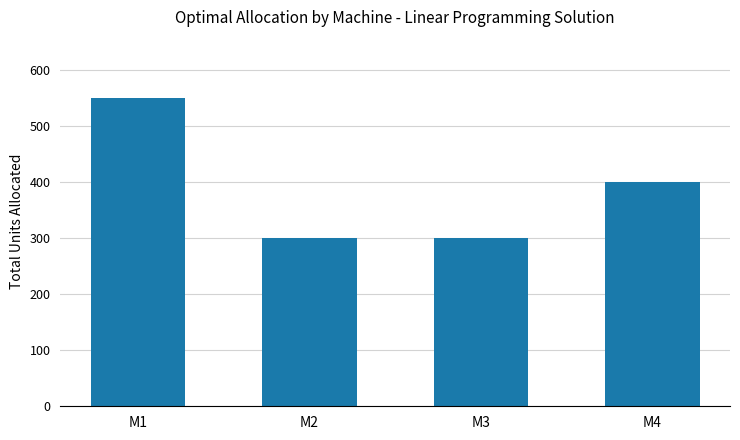

What is the greatest value displayed?

550